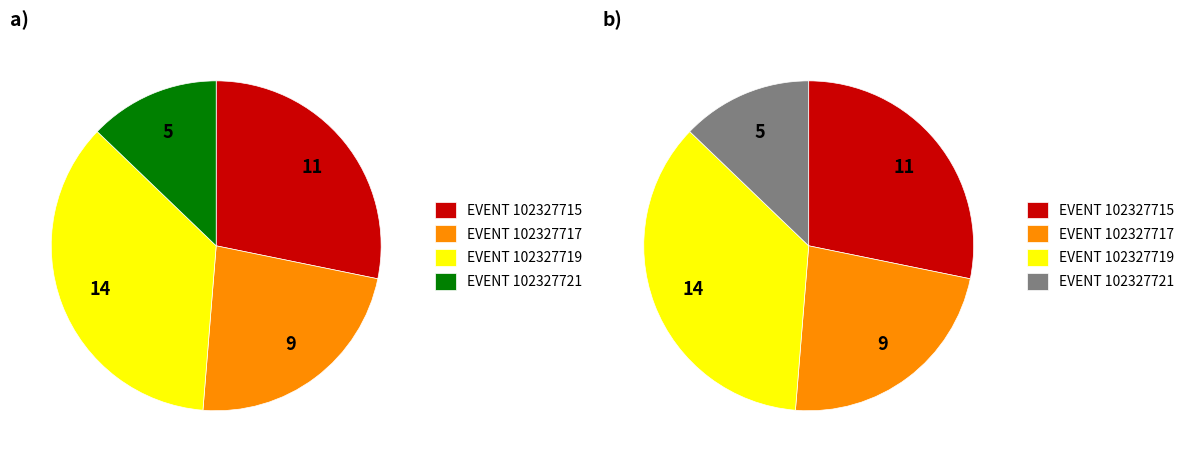

What percentage is the 102327721 slice, to the nearest percent?

13%